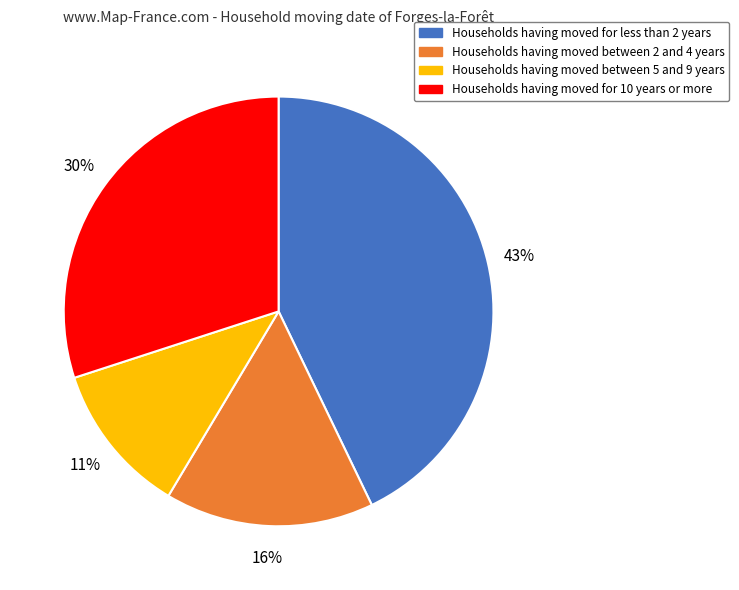

To the nearest percent, what is the average slice percentage?

25%